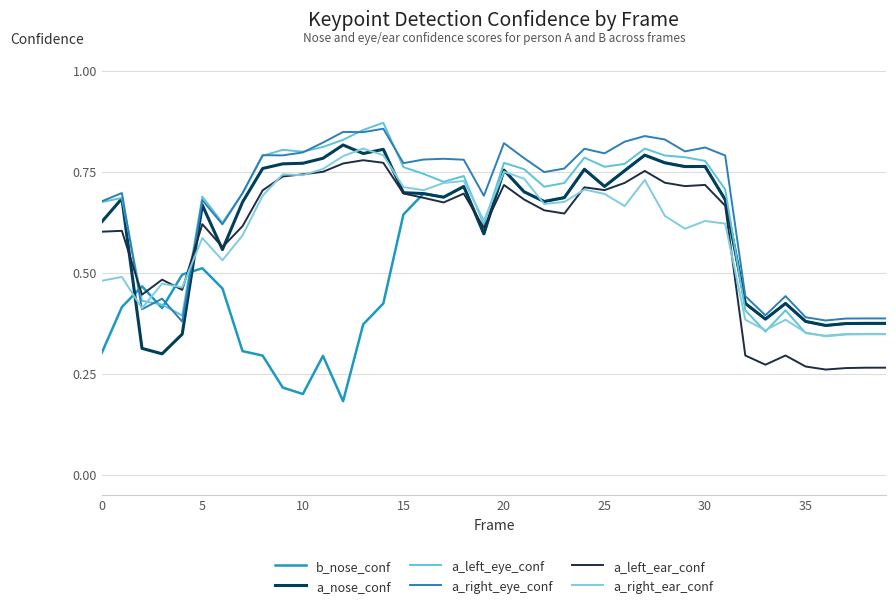

How many lines are shown in the chart?

6